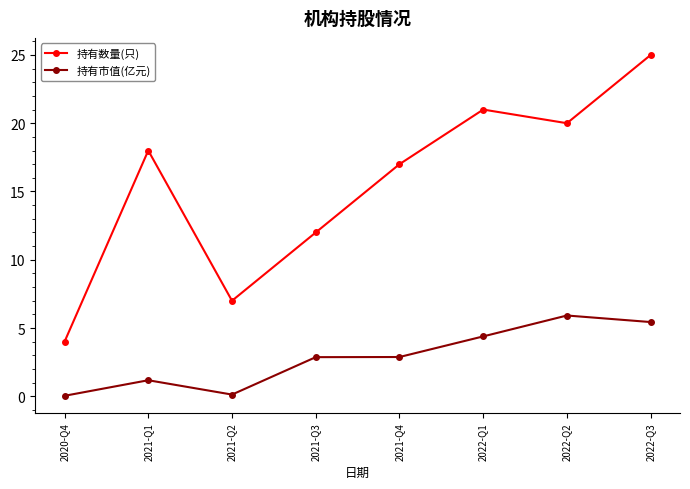

Where does the 持有市值(亿元) series first go above 2?

2021-Q3